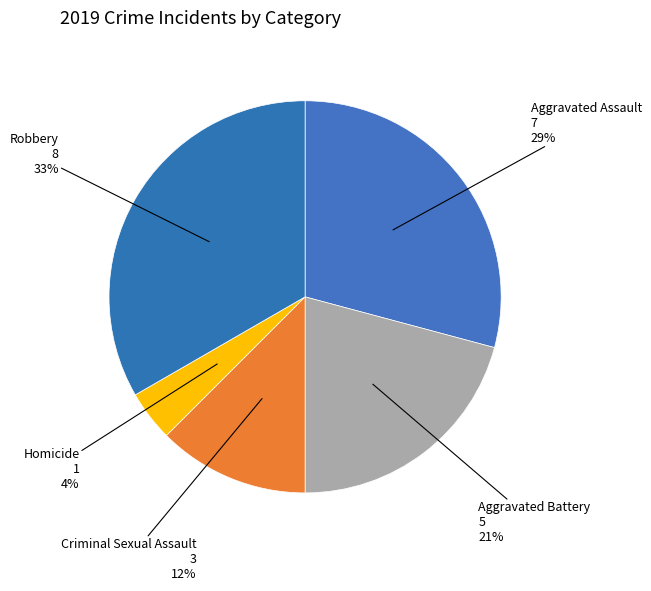

Is it true that Robbery is 44% of the pie?

False